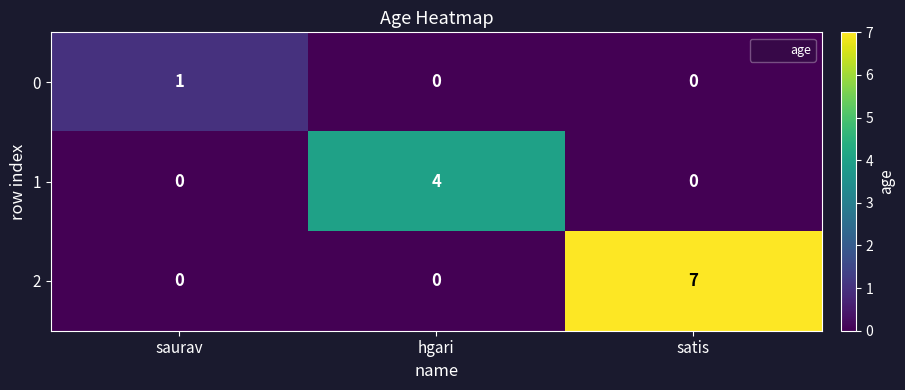

What is the greatest value displayed?

7